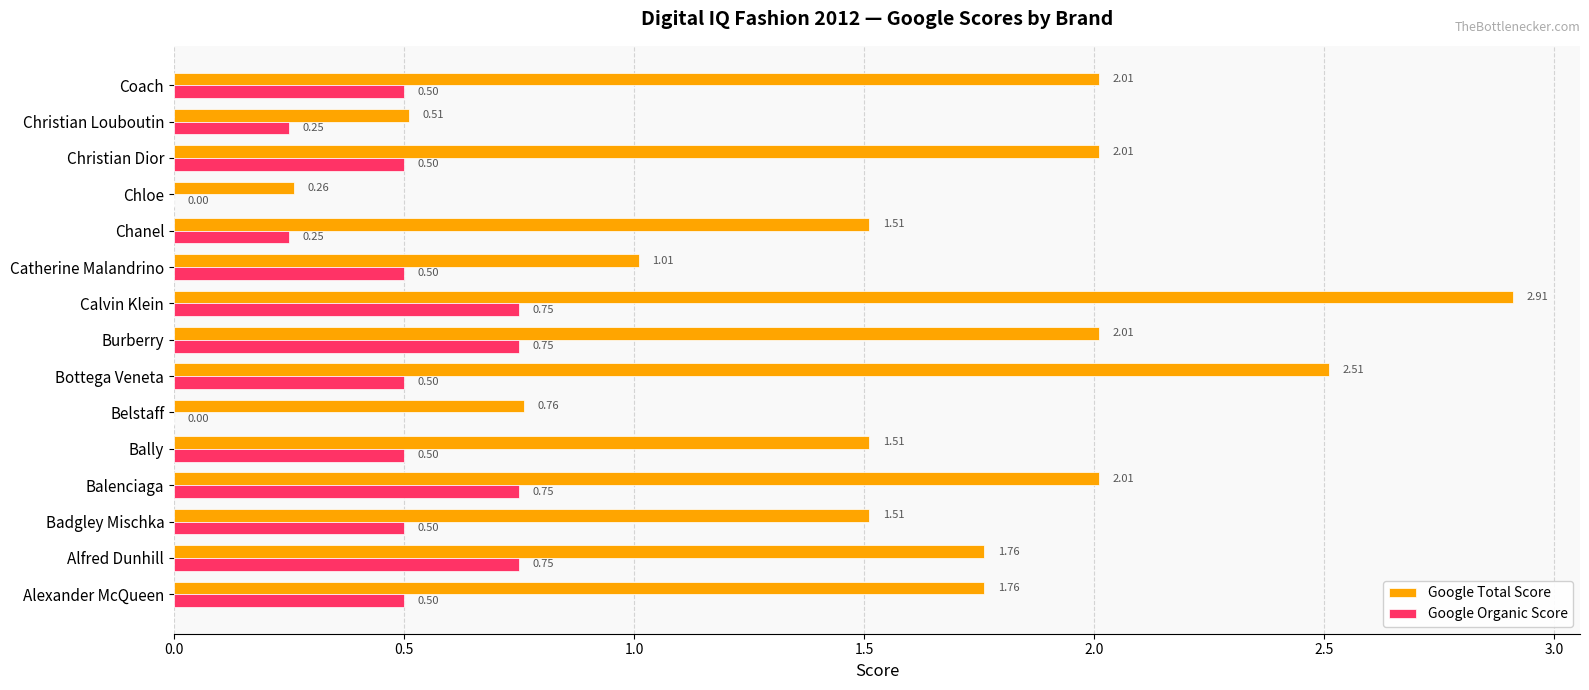

At which label is Google Total Score closest to 1?

Catherine Malandrino